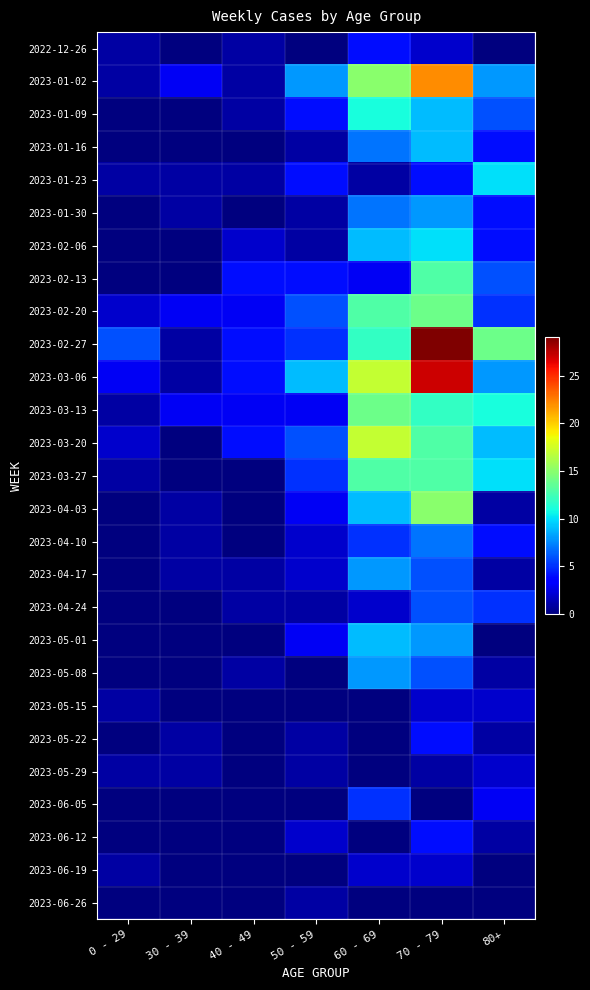

Rank the series at 50 - 59 from lowest to highest value.

2022-12-26, 2023-05-08, 2023-05-15, 2023-06-05, 2023-06-19, 2023-01-16, 2023-01-30, 2023-02-06, 2023-04-24, 2023-05-22, 2023-05-29, 2023-06-26, 2023-04-10, 2023-04-17, 2023-06-12, 2023-03-13, 2023-04-03, 2023-05-01, 2023-01-09, 2023-01-23, 2023-02-13, 2023-02-27, 2023-03-27, 2023-02-20, 2023-03-20, 2023-01-02, 2023-03-06